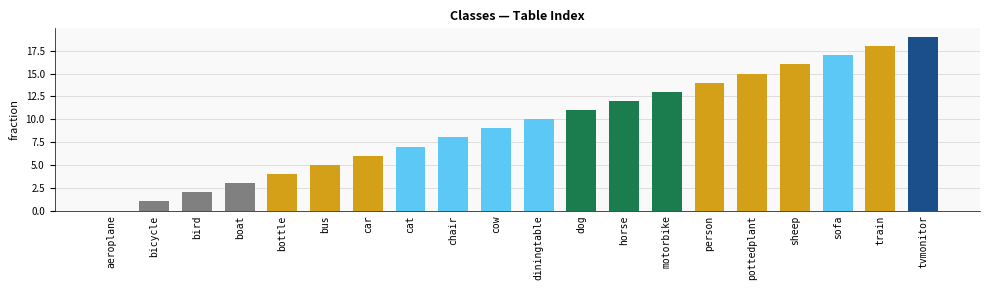

What is the difference between the values at motorbike and cow?

4